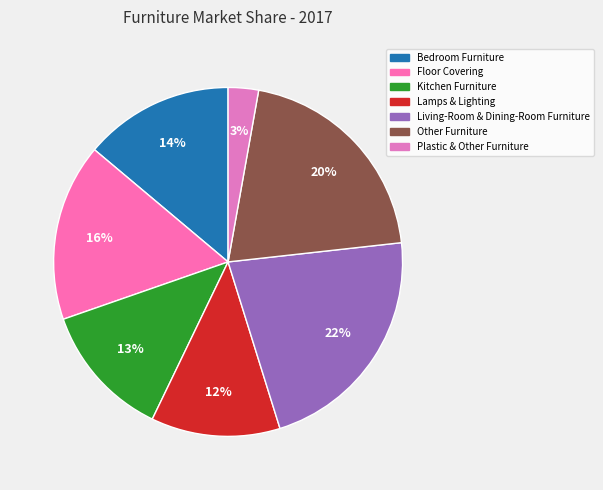

Does Lamps & Lighting account for over 50% of the chart?

No